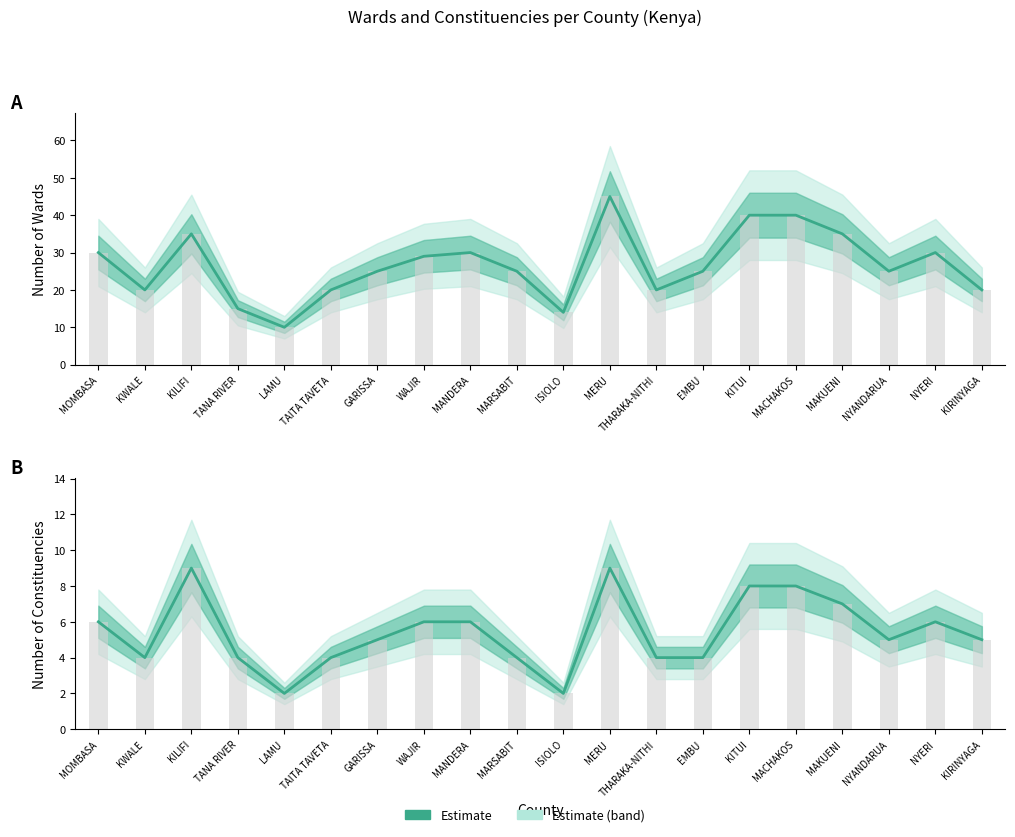

The value at ISIOLO is 3. True or false?

False